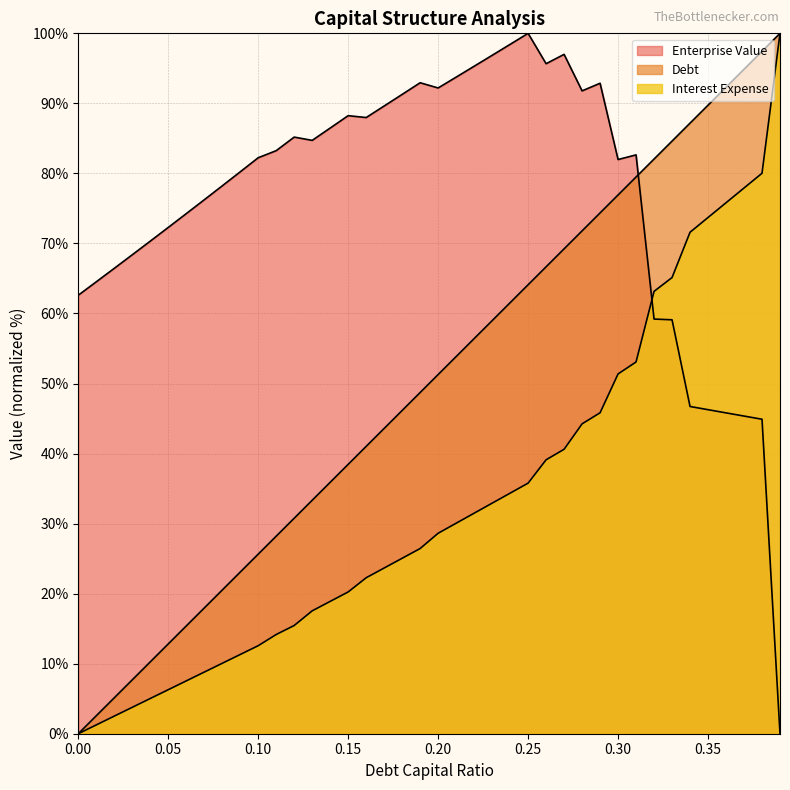

How many times do enterprise_value and debt_capital cross each other?

1